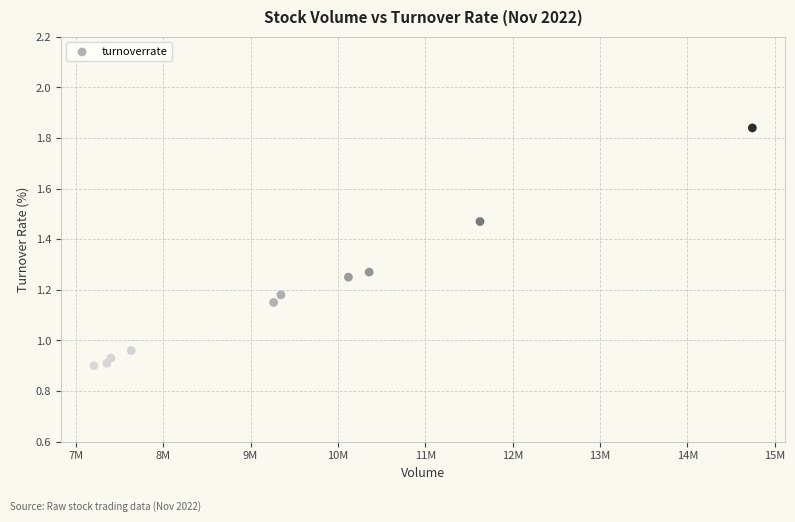

What is the range of X values (max minus min)?

7536351.0